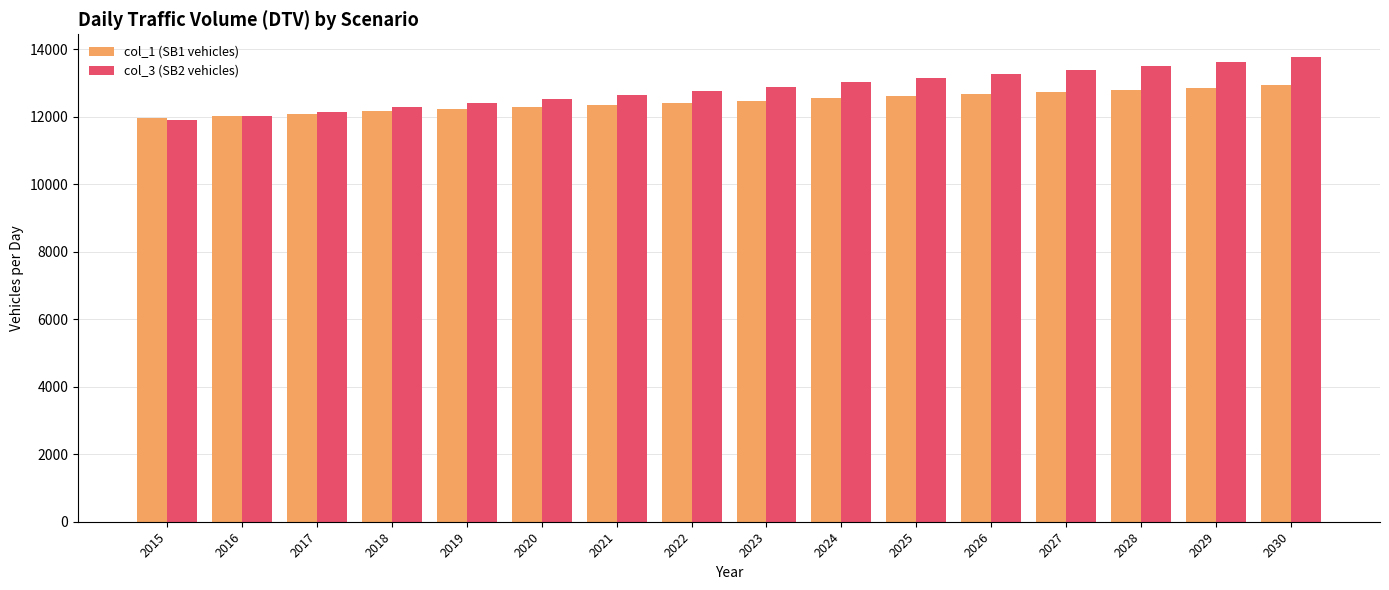

What is the difference between the maximum and minimum values in the col_3 (SB2 vehicles) series?

1851.2